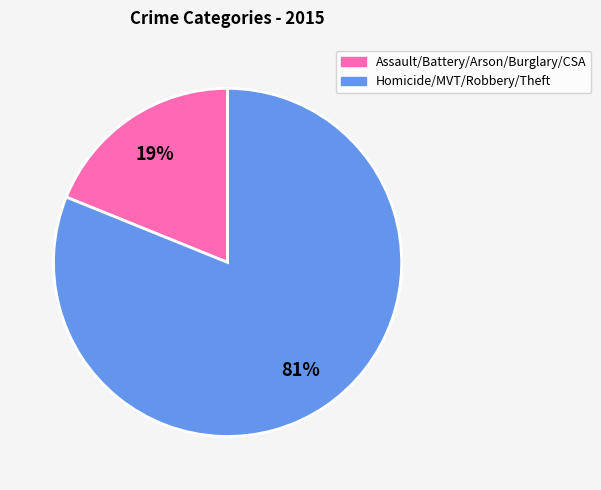

Do Homicide/MVT/Robbery/Theft and Assault/Battery/Arson/Burglary/CSA together represent more than half of the pie?

Yes